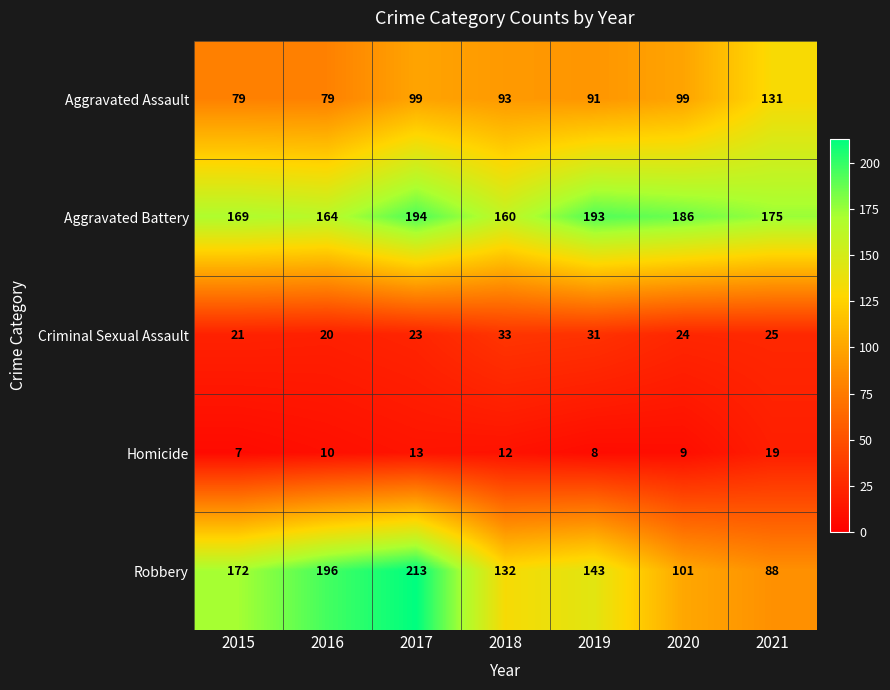

Is it true that Aggravated Battery equals 244 at 2018?

False